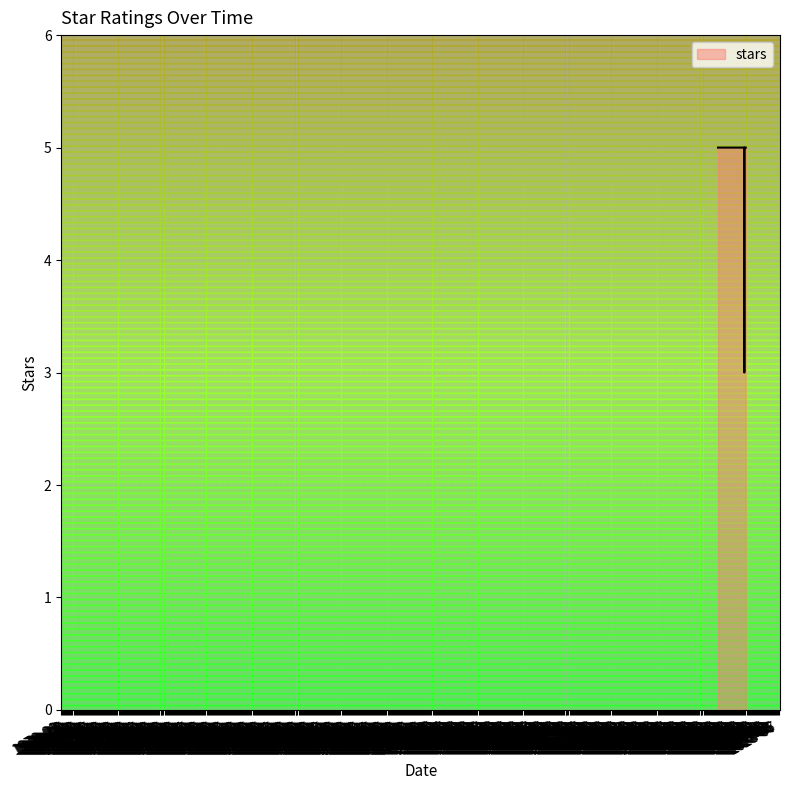

What is the label of the 20th point from the right?

2025-08-29